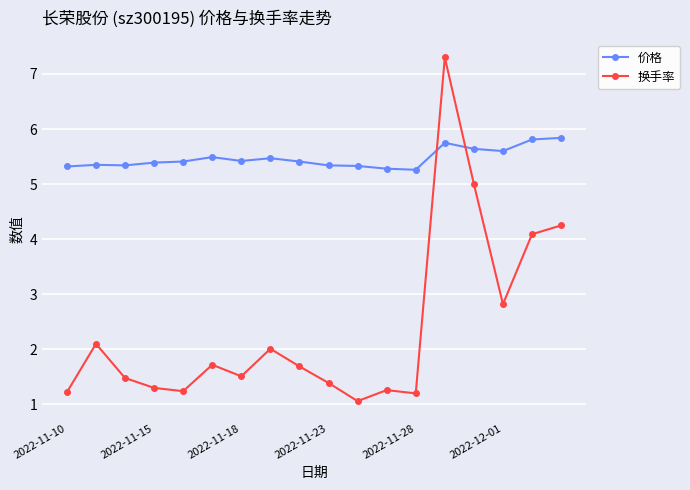

Which series has the widest spread of values?

换手率